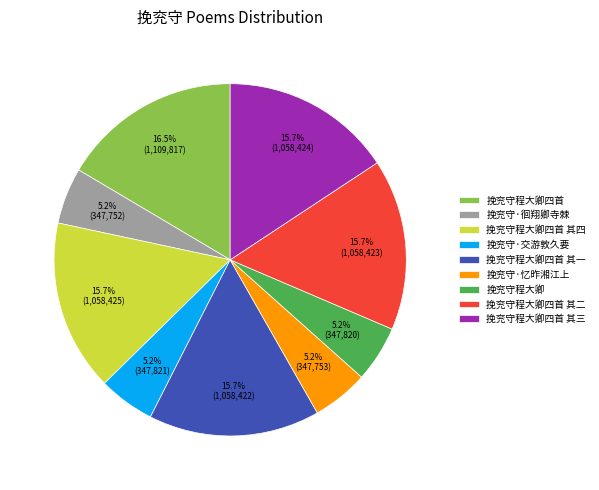

What percentage is the 挽兖守程大卿四首 其四 slice, to the nearest percent?

16%